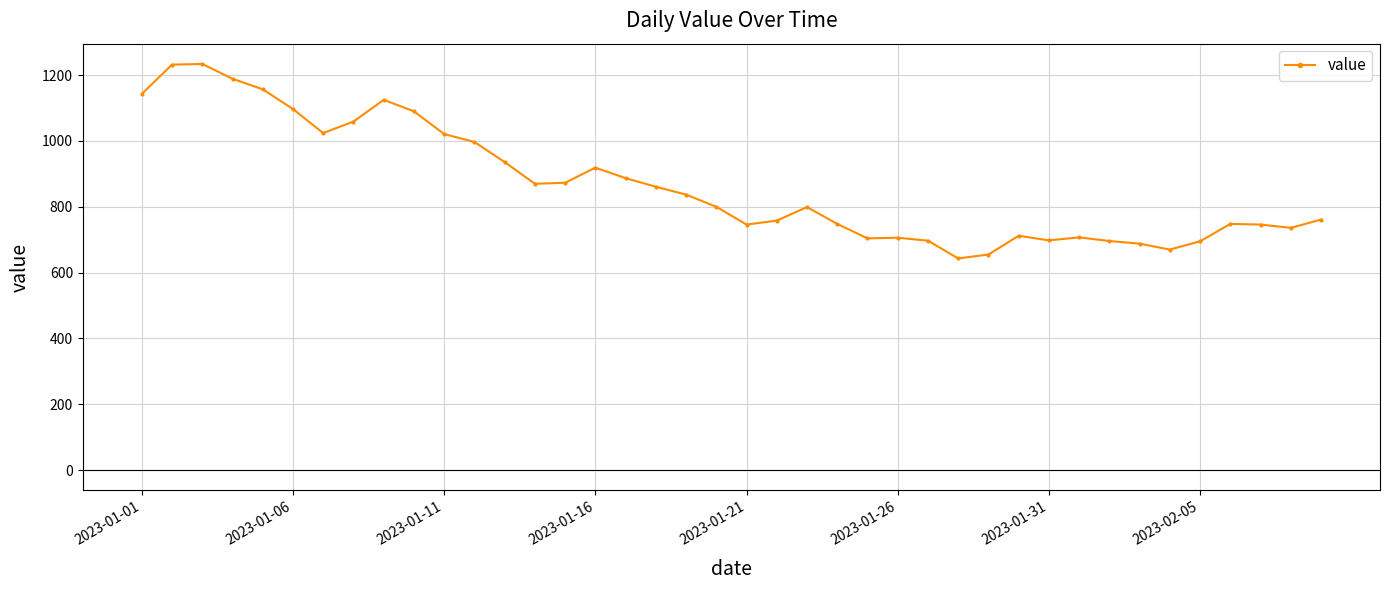

What is the value of the 5th point from the left?

1157